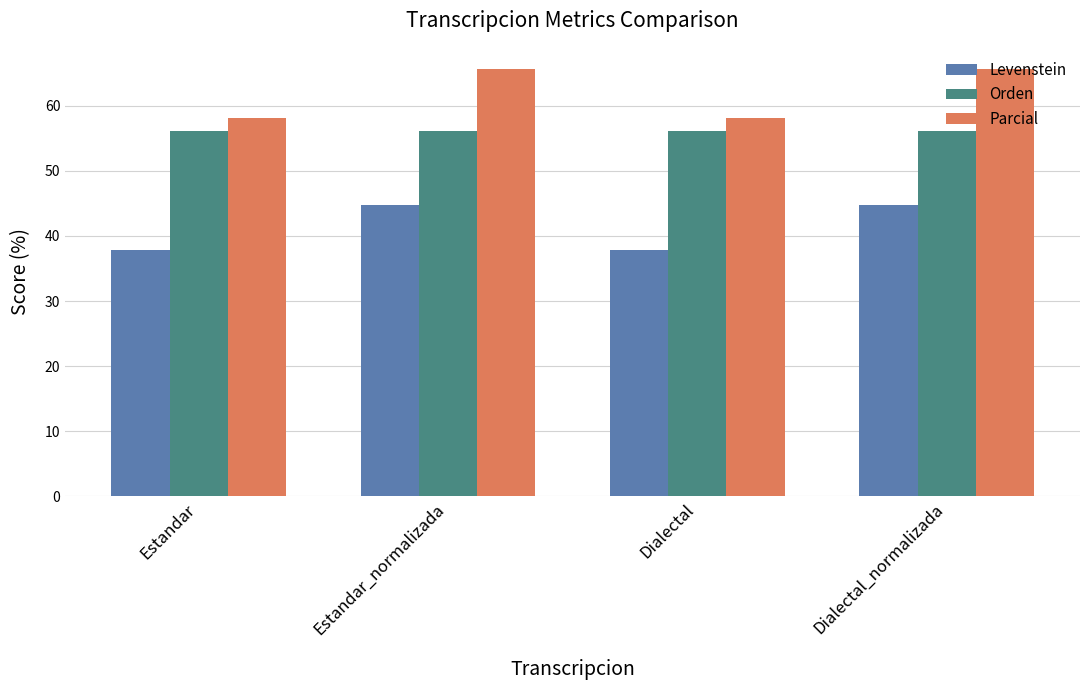

Count the number of data series in this chart.

3